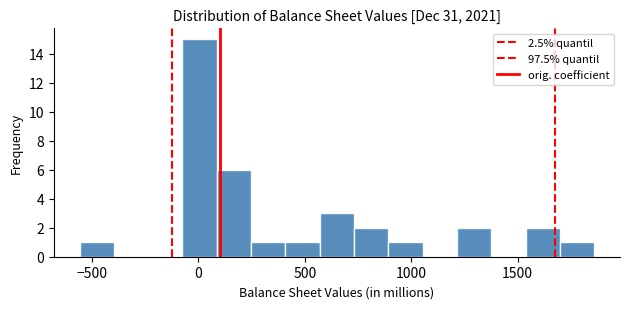

Around what value on the x-axis is the tallest bar? Give the approximate position of its centre, as read against the axis.

0